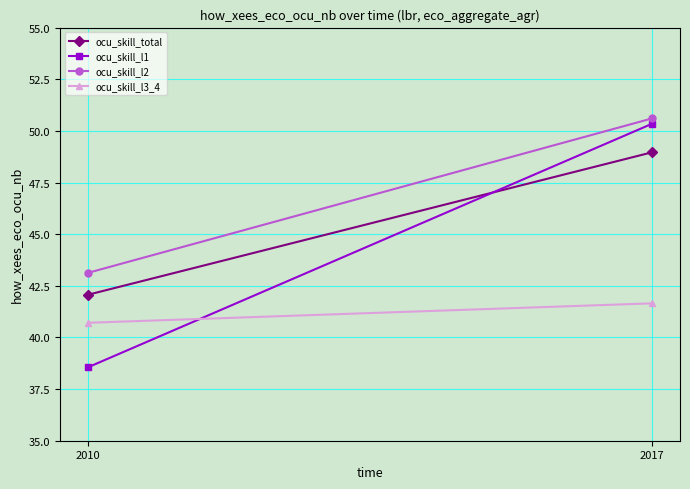

How many values in the ocu_skill_l1 series are below 50?

1